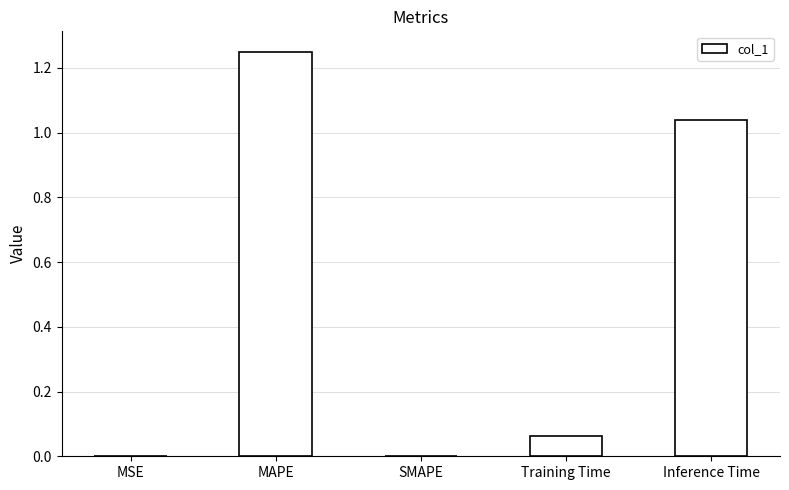

Is it true that the value at SMAPE is 0.0?

True